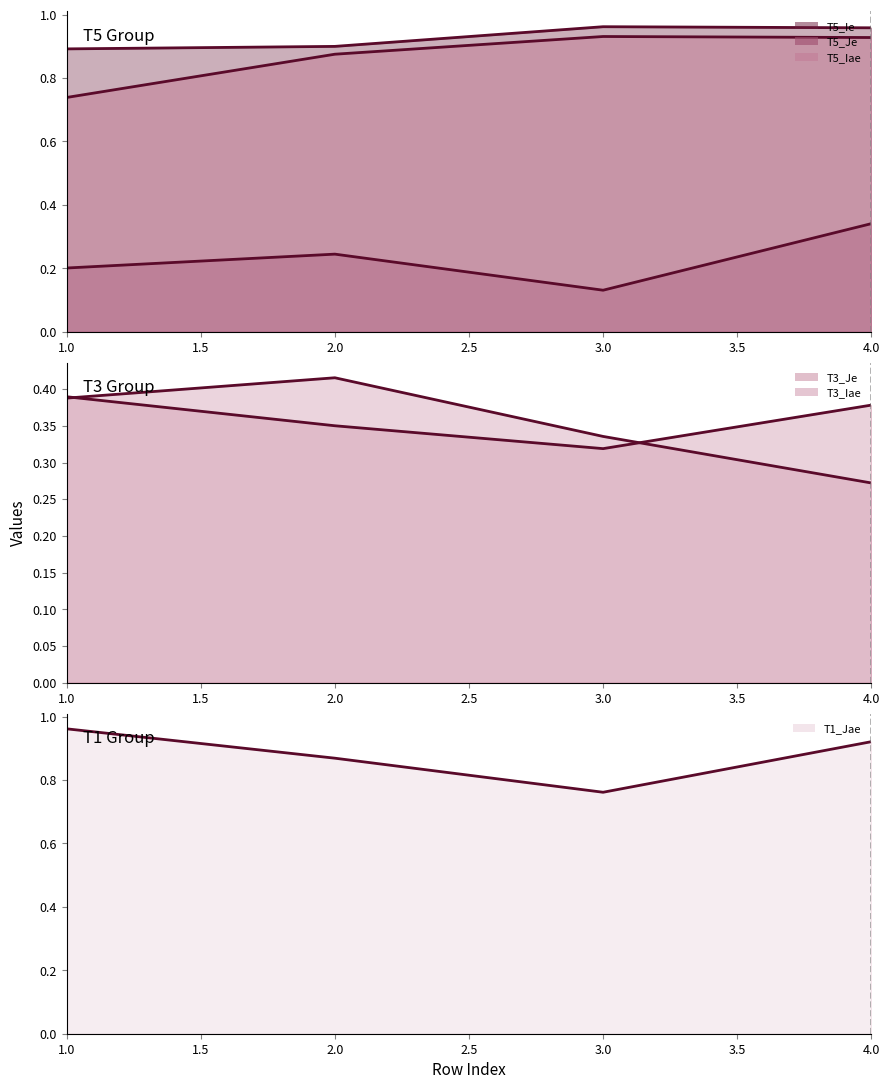

Where is the first local maximum for T5_Je?

2